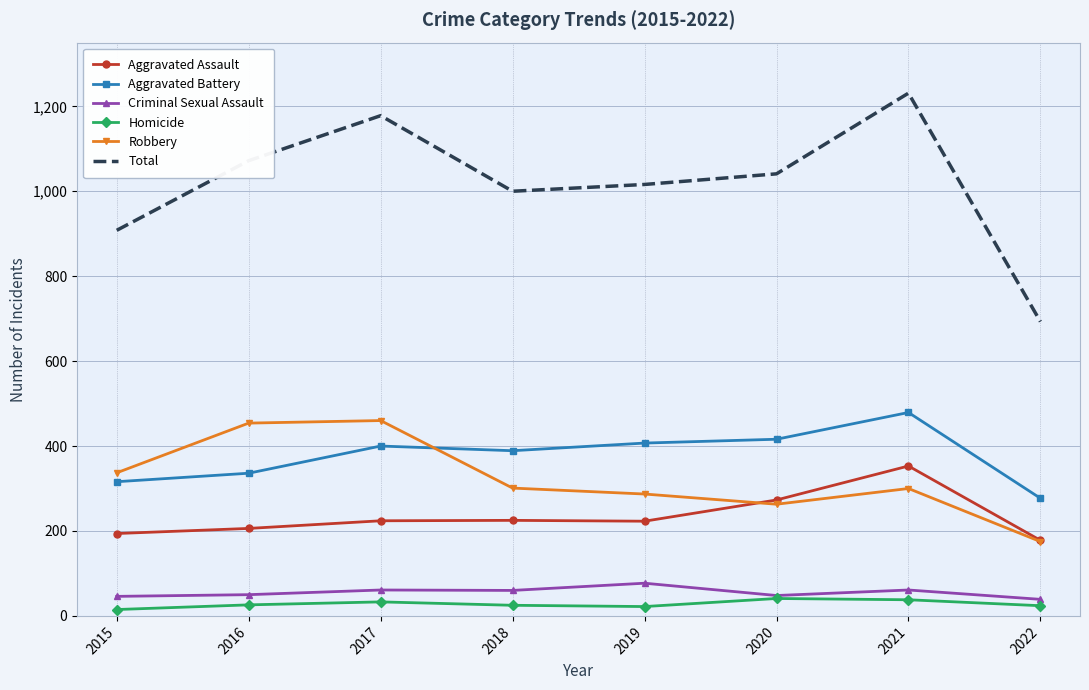

Which label corresponds to the largest value in the chart?

2021